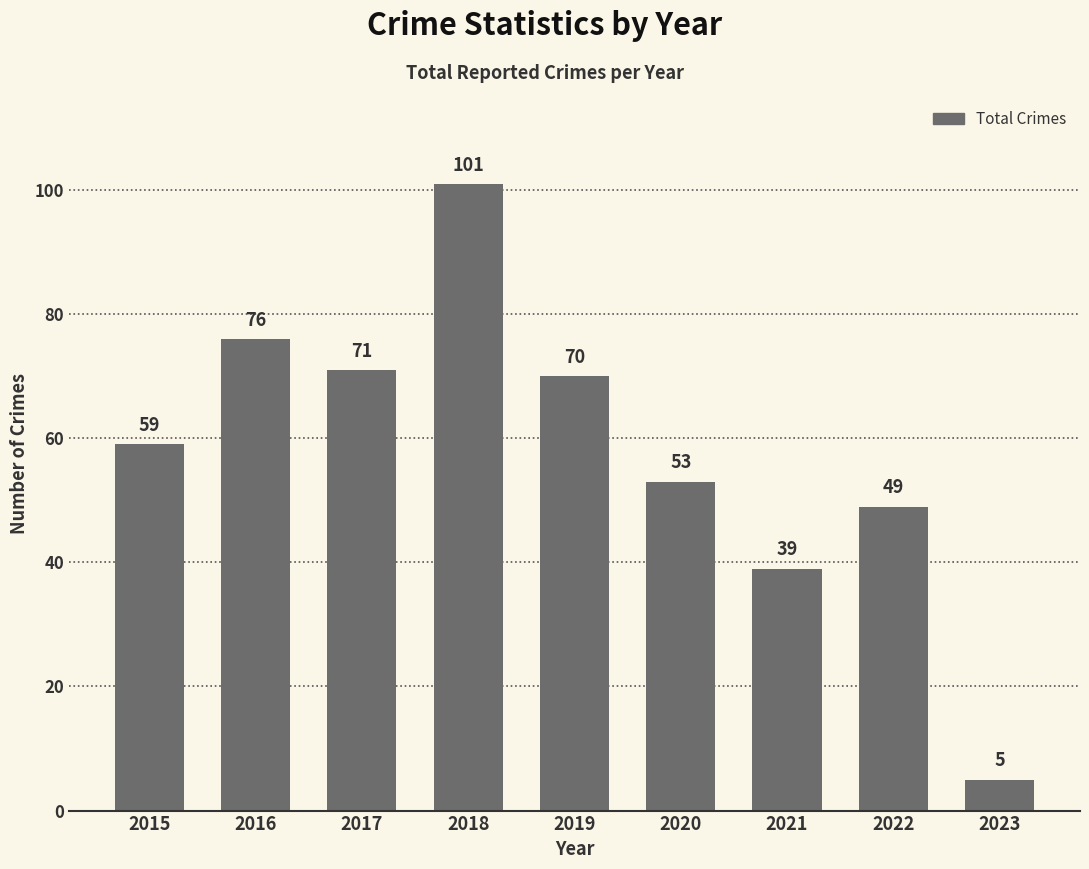

Rank the categories by value from lowest to highest.

2023, 2021, 2022, 2020, 2015, 2019, 2017, 2016, 2018